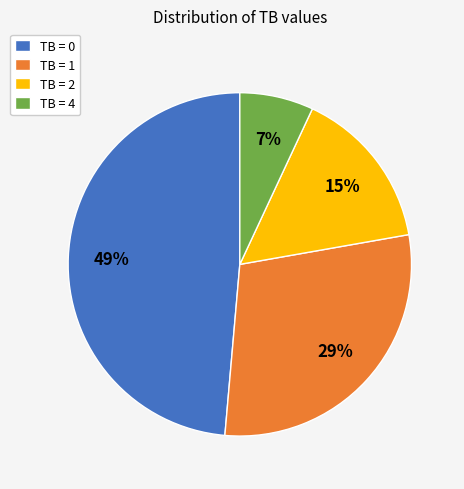

Combined, do TB = 1 and TB = 4 account for over 50%?

No